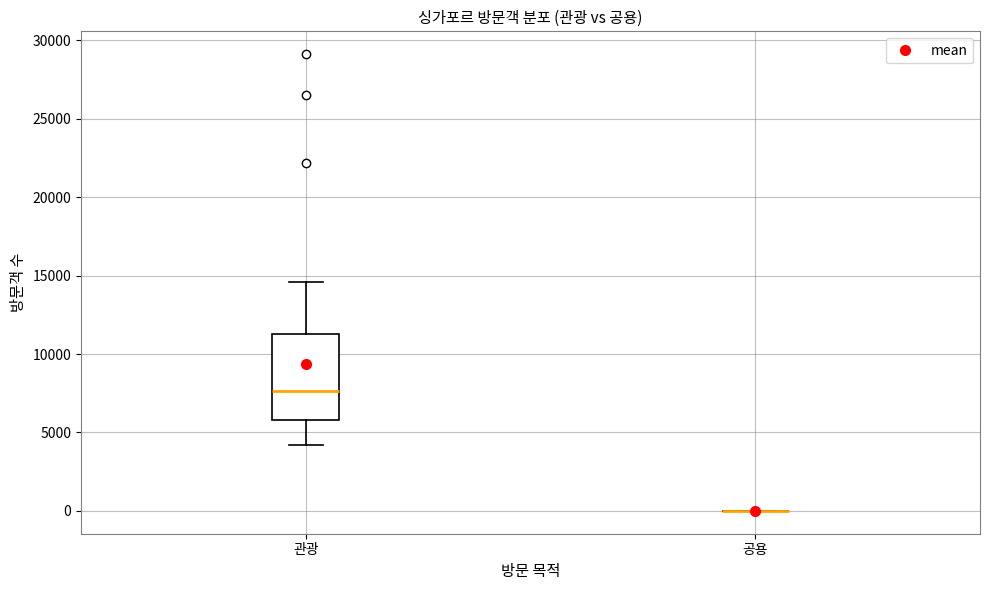

Reading left to right, transcribe this box plot: for each box, give where its median line is, the range the box spans, and where its two whiskers end, as read against the y-axis. The values are not printed on the chart, so give them approximately, as read against the axis.

관광: median 7500, box 6000 to 11500, whiskers 4000 to 14500
공용: box collapsed to a line at 0, whiskers 0 to 0